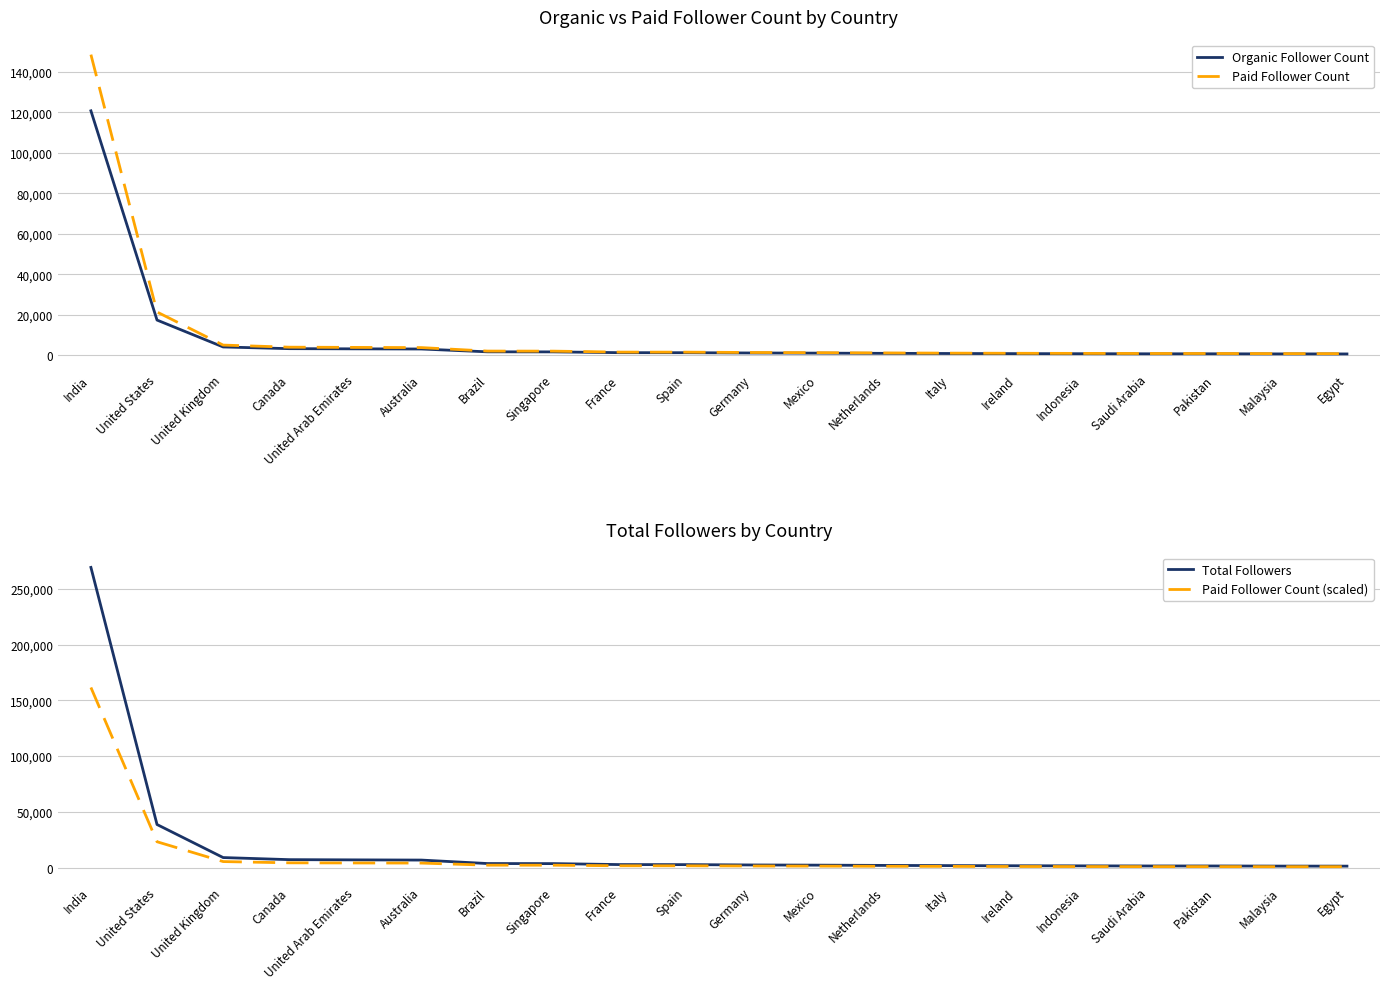

The Organic Follower Count series shows 880.0 at Netherlands. True or false?

True